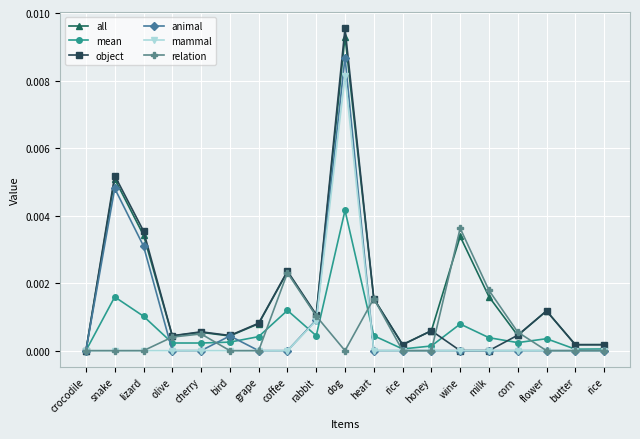

At how many categories does at least one series exceed 0?

18